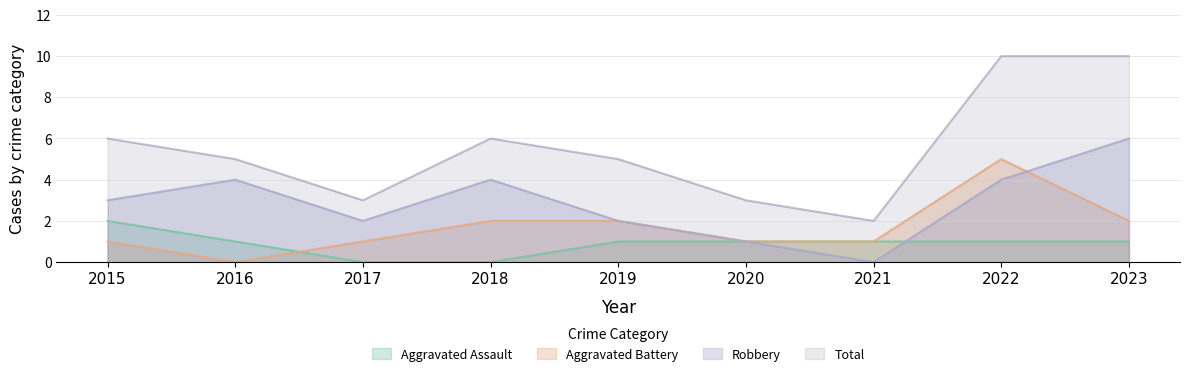

Between which two adjacent categories do Aggravated Battery and Aggravated Assault first intersect?

2016 and 2017